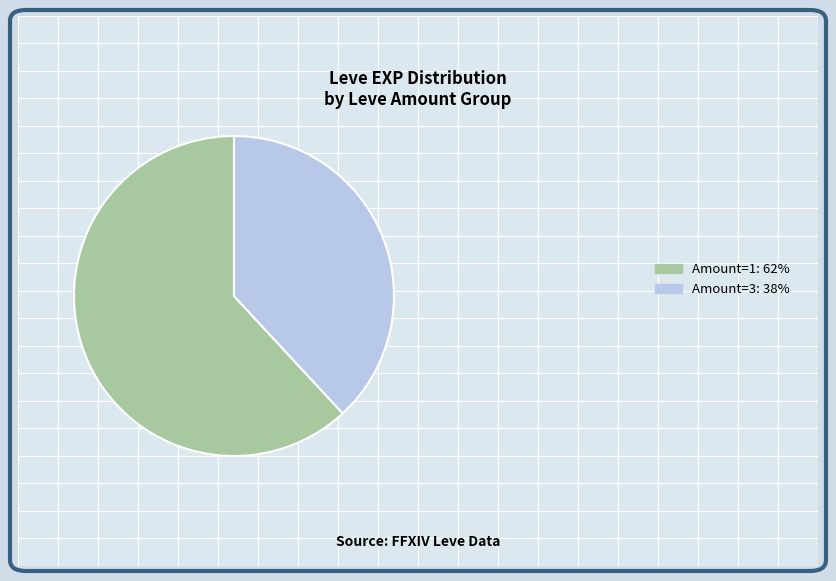

Which slice is the smallest?

Amount=3: 38%